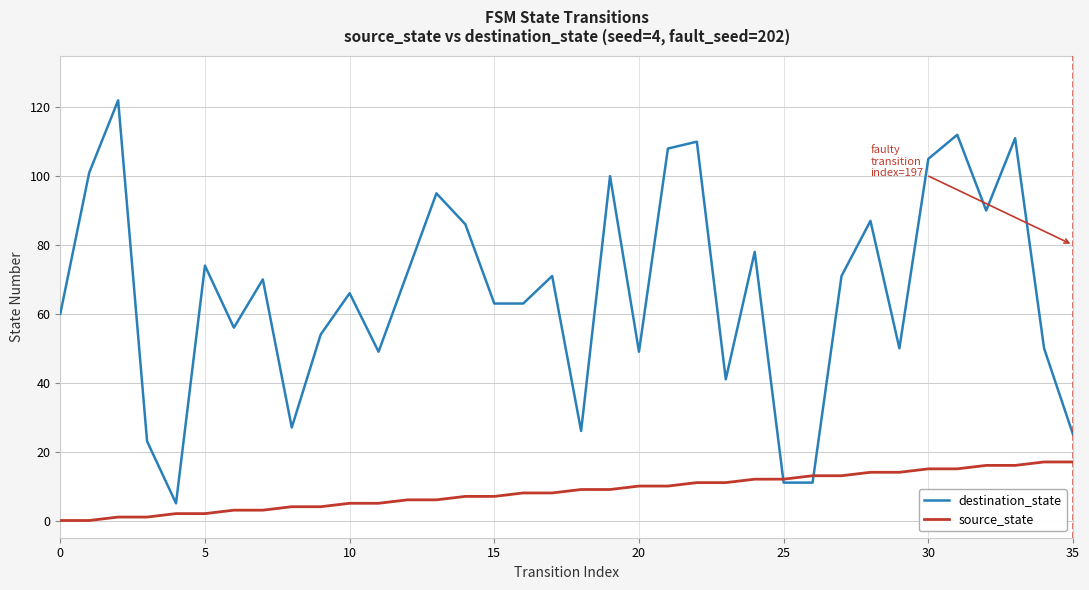

Which series has the widest spread of values?

destination_state